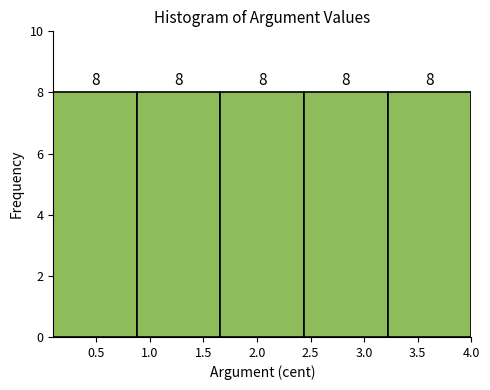

How tall is the bar that spans 0.88 to 1.66 on the x-axis? The bar edges are not printed on the chart, so give them approximately, as read against the axis.

8